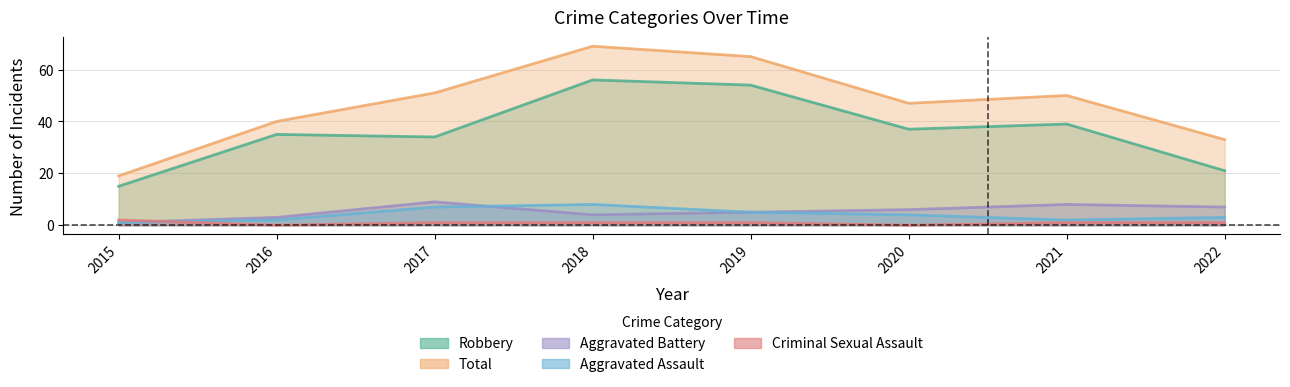

Which series has the largest total across all categories?

Total